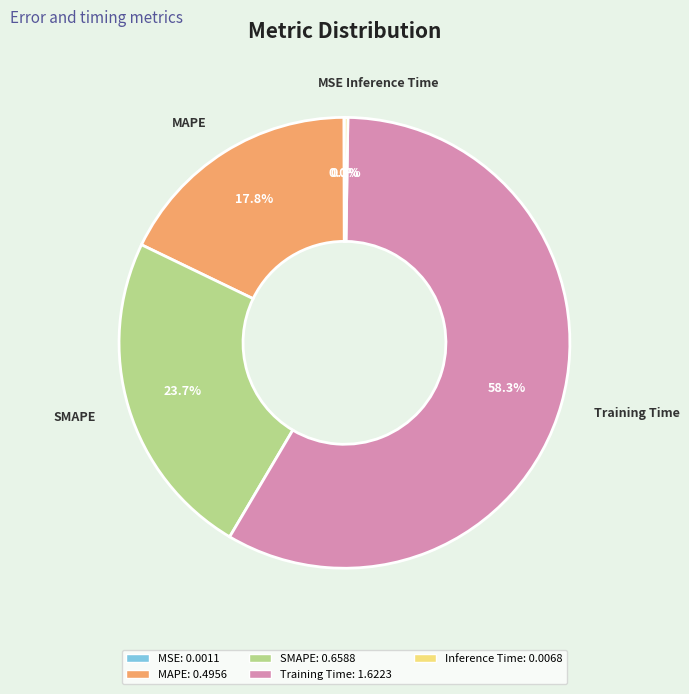

The MAPE slice represents 10% of the pie. True or false?

False